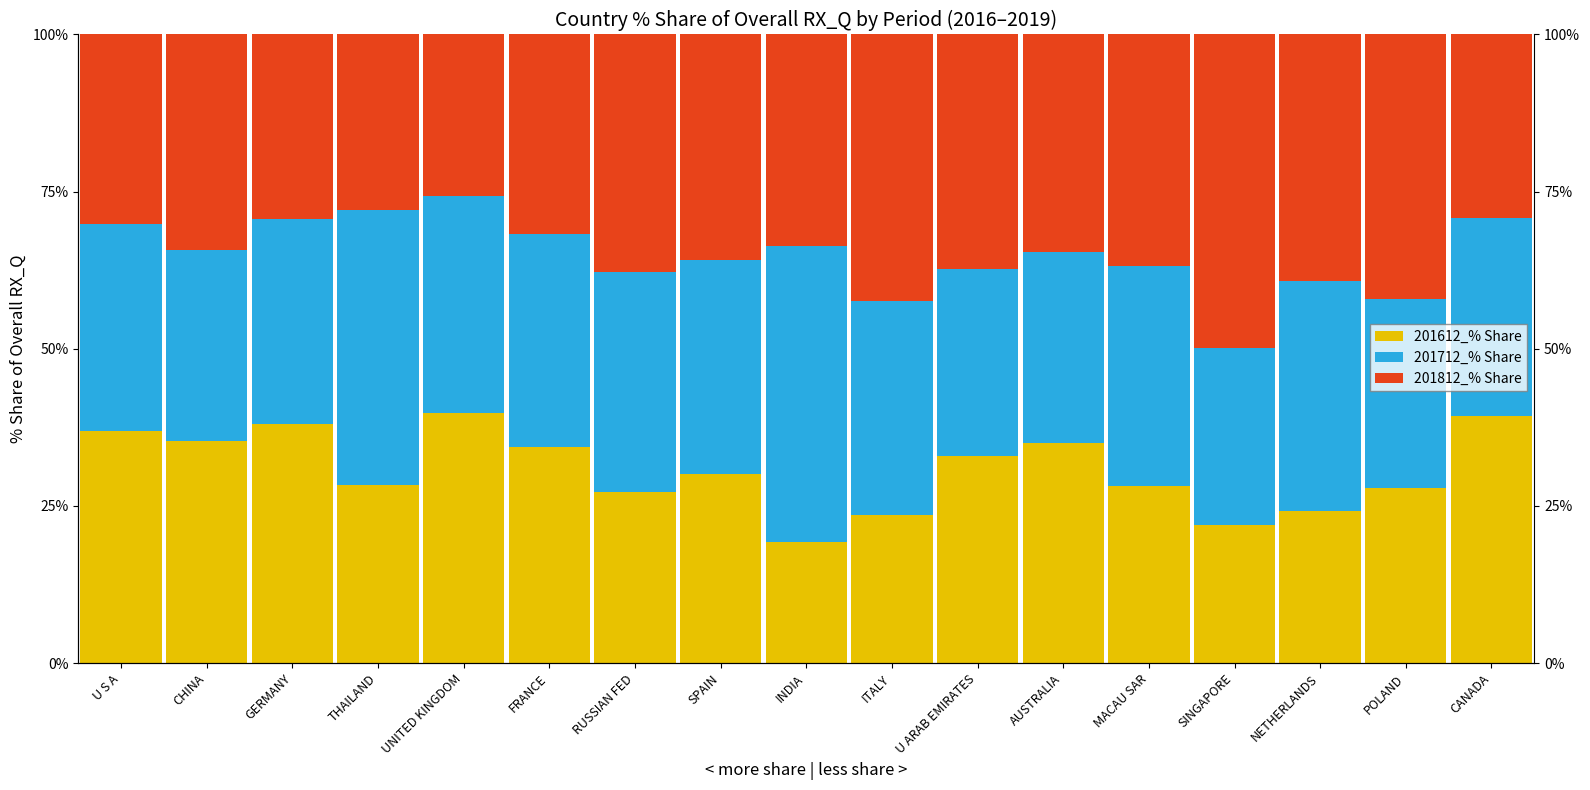

How many series are shown in this chart?

3